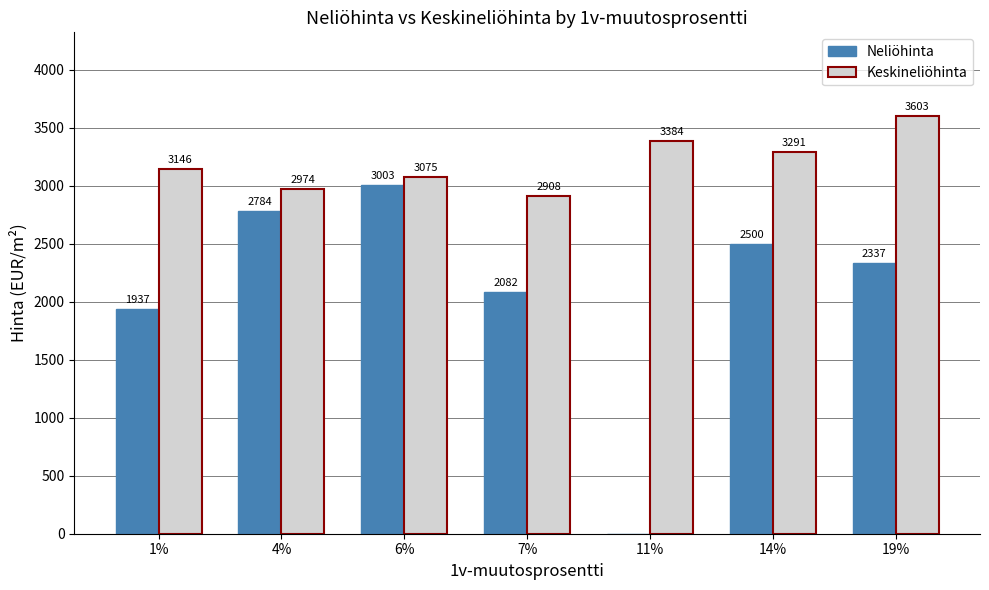

How many categories are shown in the chart?

7